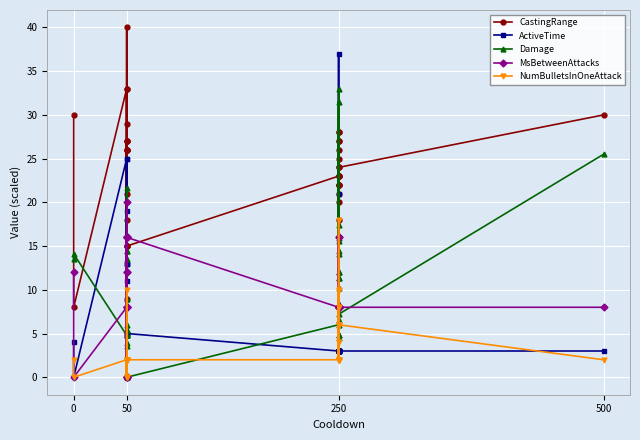

How many interior local peaks does the CastingRange series have?

12